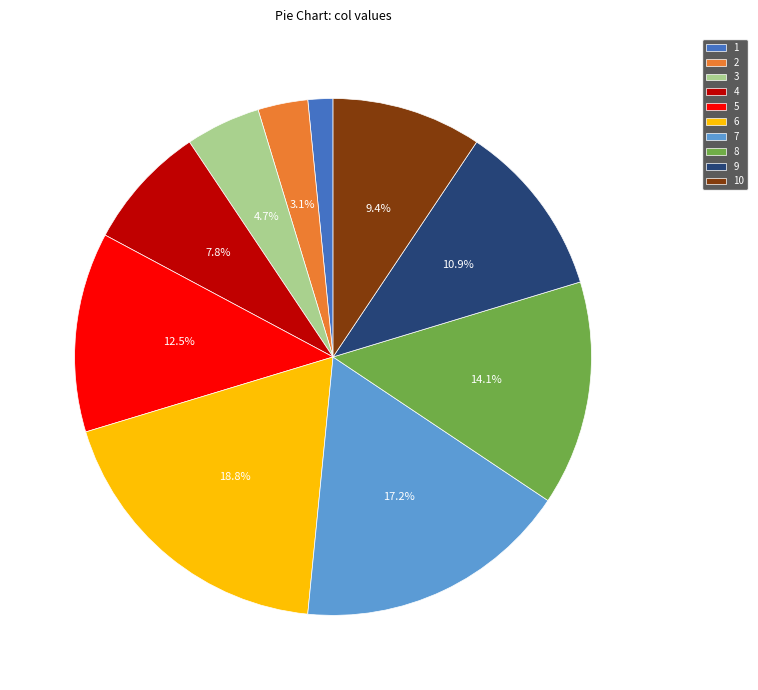

Approximately how many times larger is the value at 8 compared to 2?

4.5